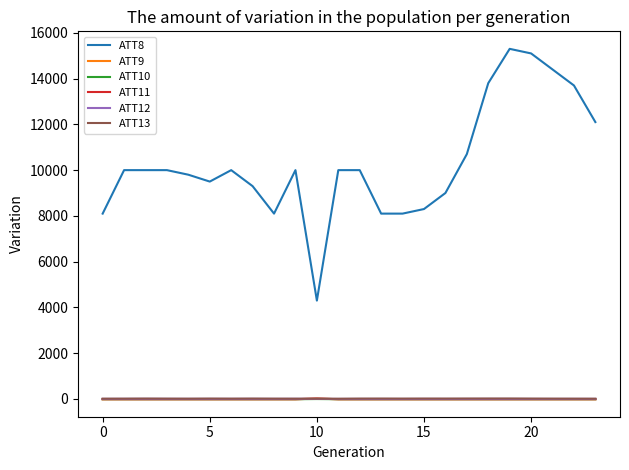

What is the smallest value displayed?

-10.0